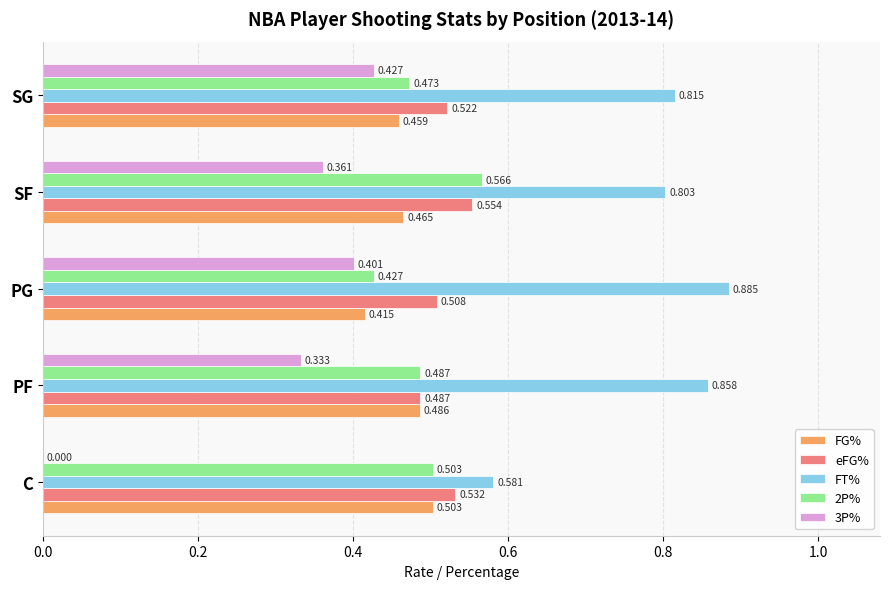

At which category is the sum across all series the highest?

SF